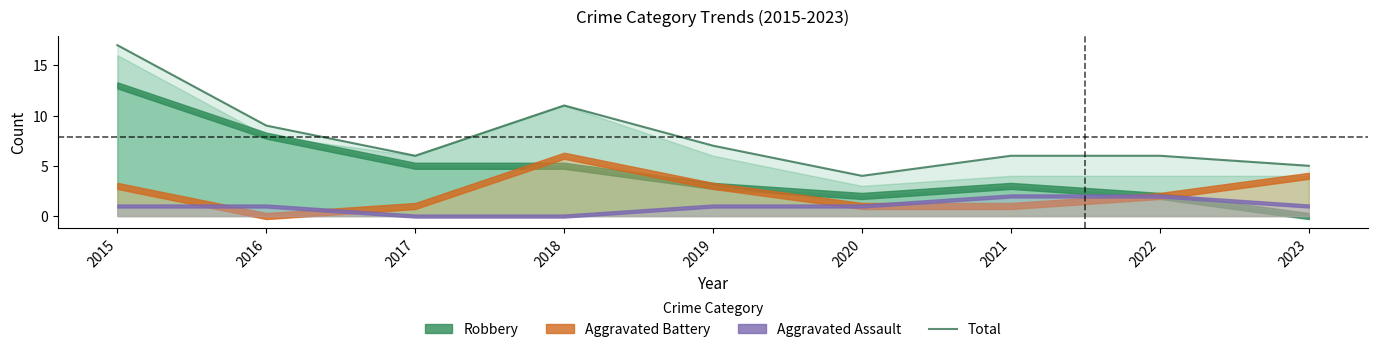

Reading right to left, extract all data points from this chart.

2023=5	2022=6	2021=6	2020=4	2019=7	2018=11	2017=6	2016=9	2015=17